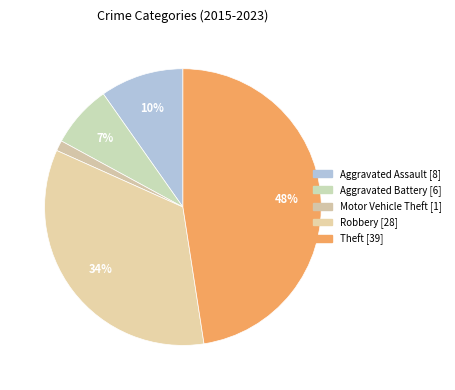

How many slices are in this pie chart?

5